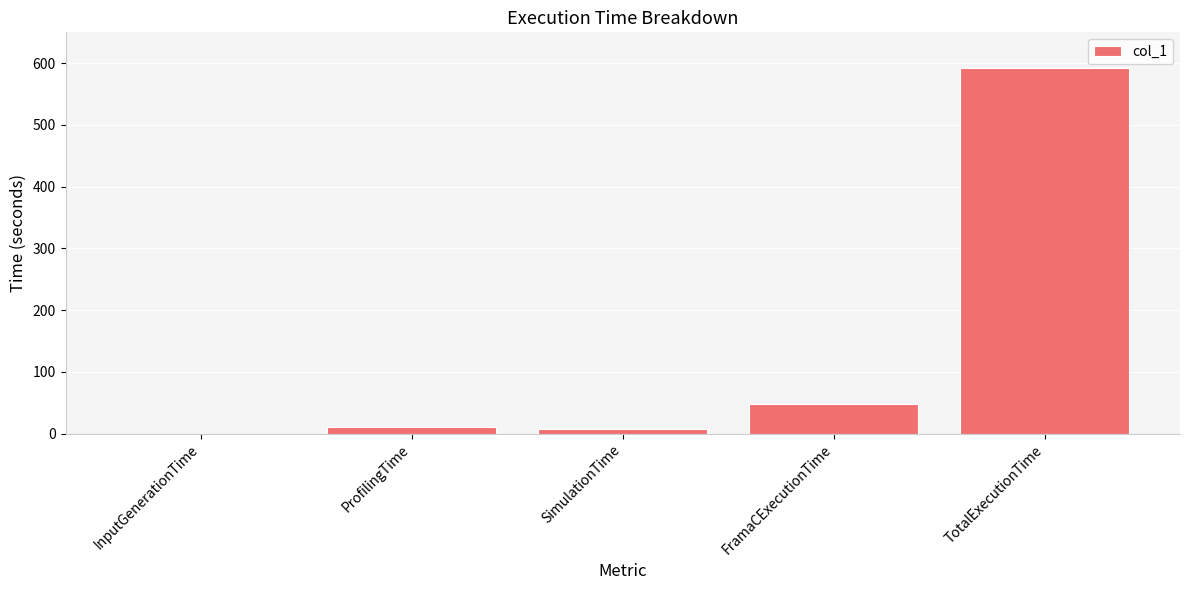

What is the maximum value shown in the chart?

591.6